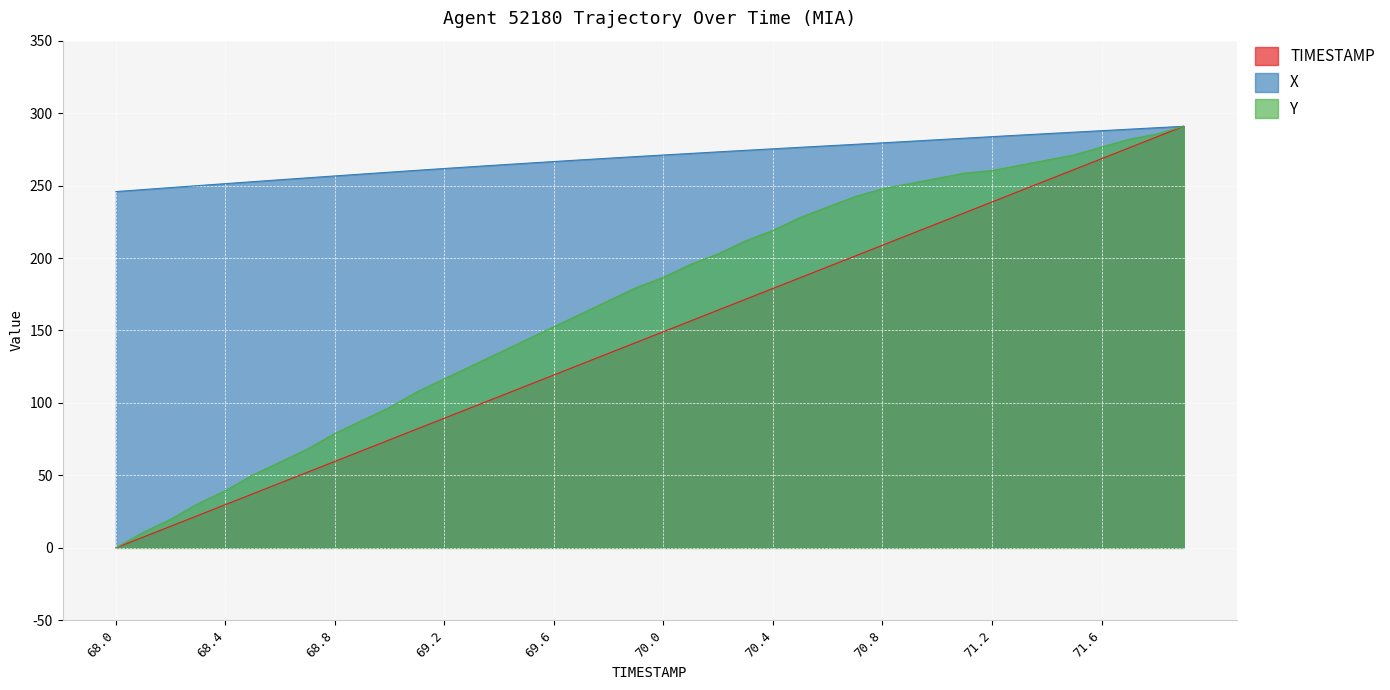

Where does the TIMESTAMP series first go above 149?

70.0